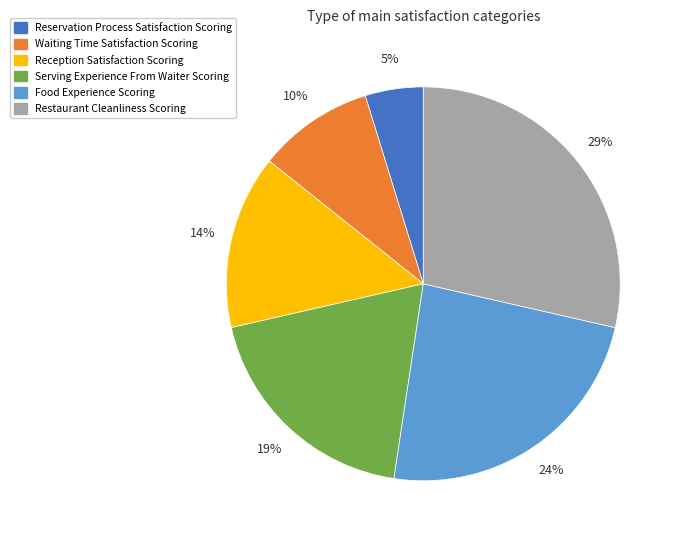

To the nearest percent, what percentage of the pie is Reception Satisfaction Scoring?

14%